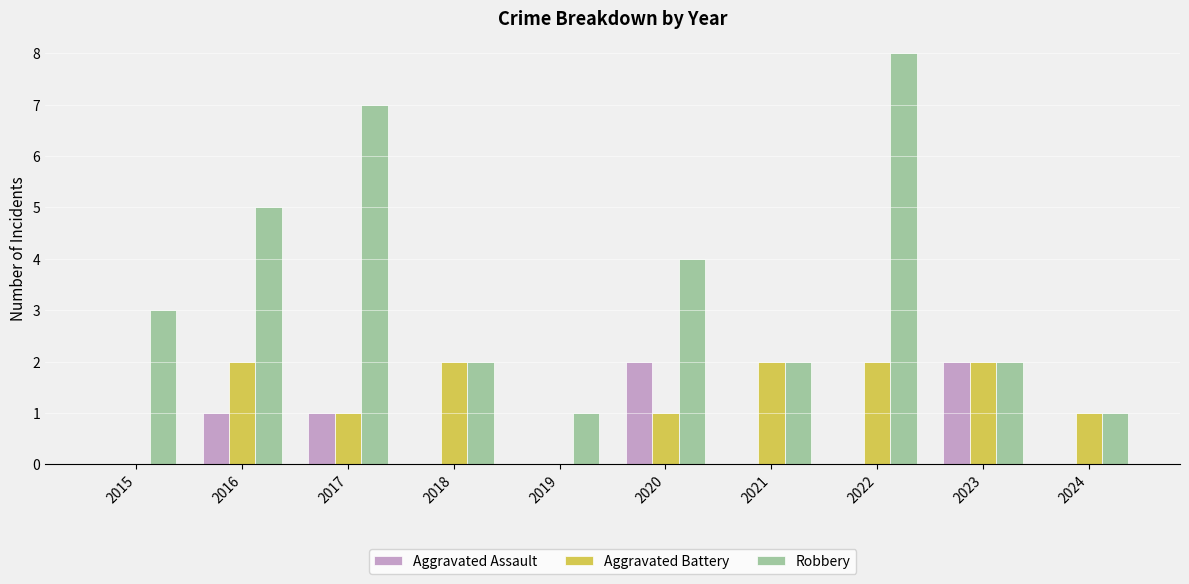

Reading left to right, what are all the values shown in this chart?

Aggravated Assault: 2015=0	2016=1	2017=1	2018=0	2019=0	2020=2	2021=0	2022=0	2023=2	2024=0
Aggravated Battery: 2015=0	2016=2	2017=1	2018=2	2019=0	2020=1	2021=2	2022=2	2023=2	2024=1
Robbery: 2015=3	2016=5	2017=7	2018=2	2019=1	2020=4	2021=2	2022=8	2023=2	2024=1